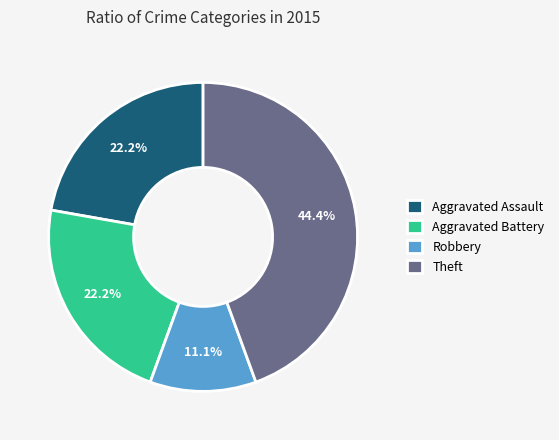

Count the number of slices in the pie.

4